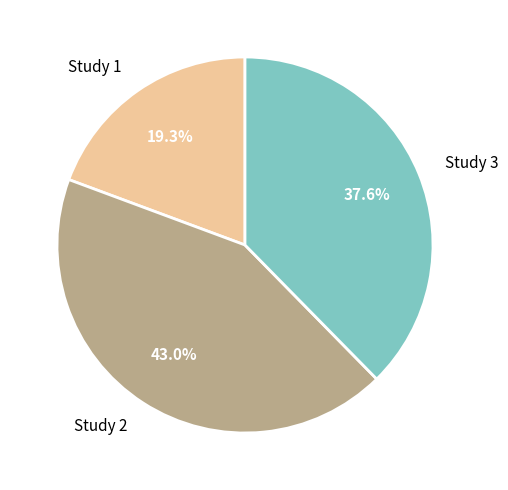

What portion of the pie excludes Study 2?

57.0%